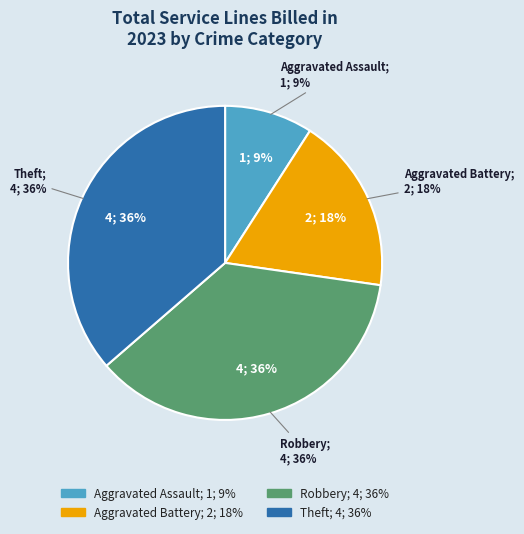

What percentage do Robbery and Aggravated Battery together represent?

54.5%